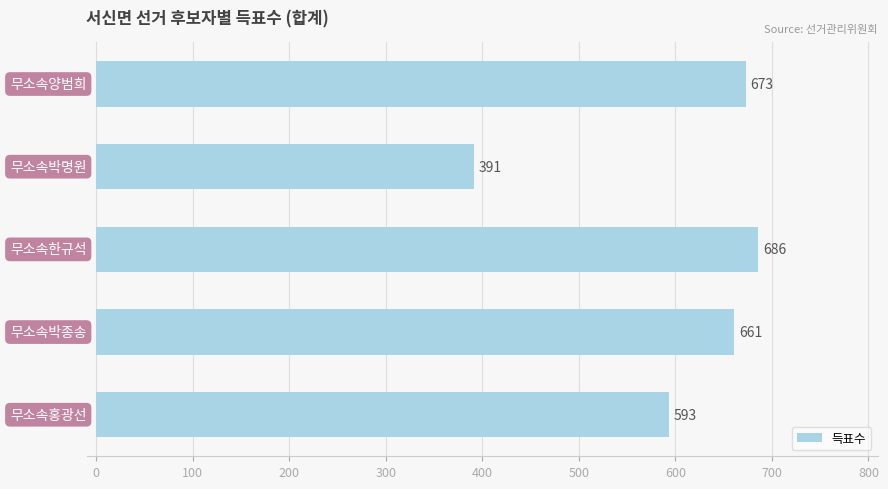

What is the difference between the maximum and minimum values?

295